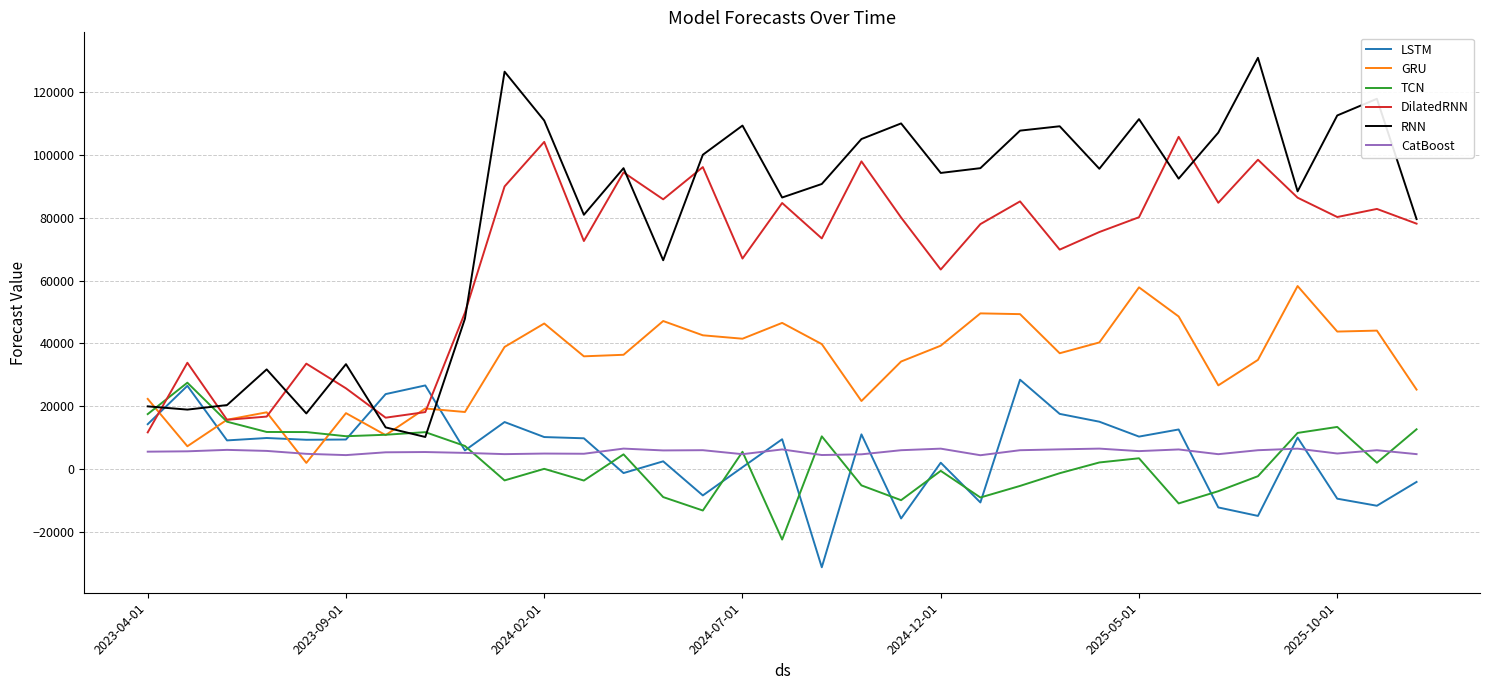

Which series has the largest total across all categories?

RNN